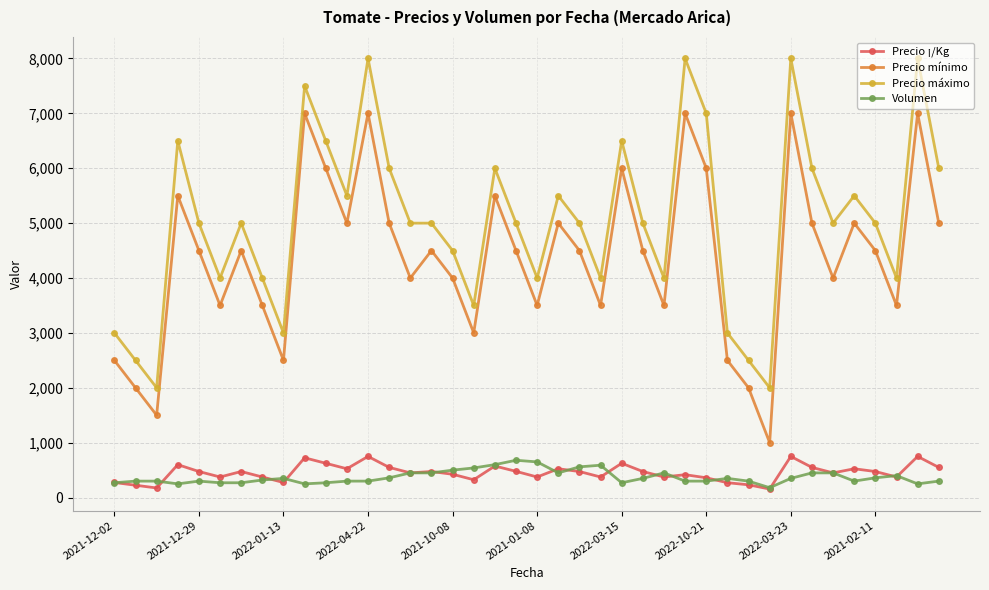

True or false: Precio máximo has more than 1 interior local peaks.

True